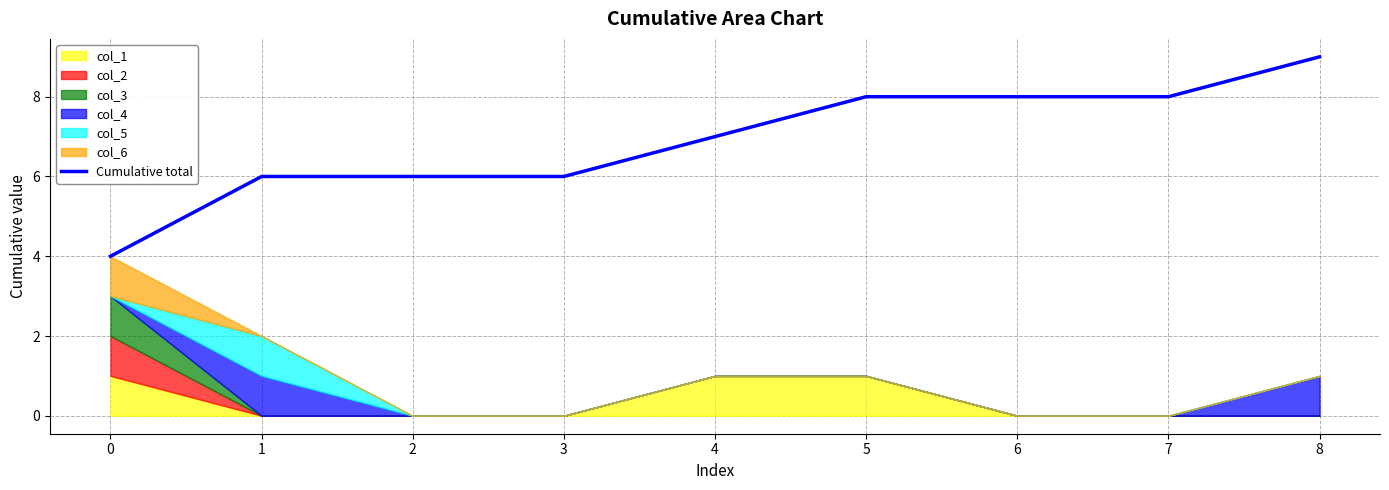

What is the value of the 4th point from the left?

6